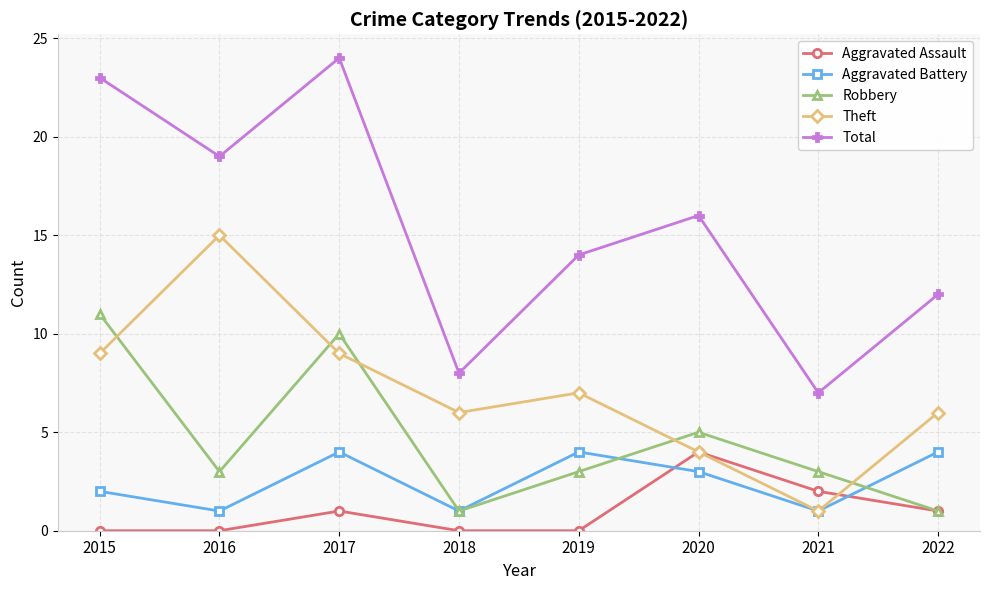

What is the greatest value displayed?

24